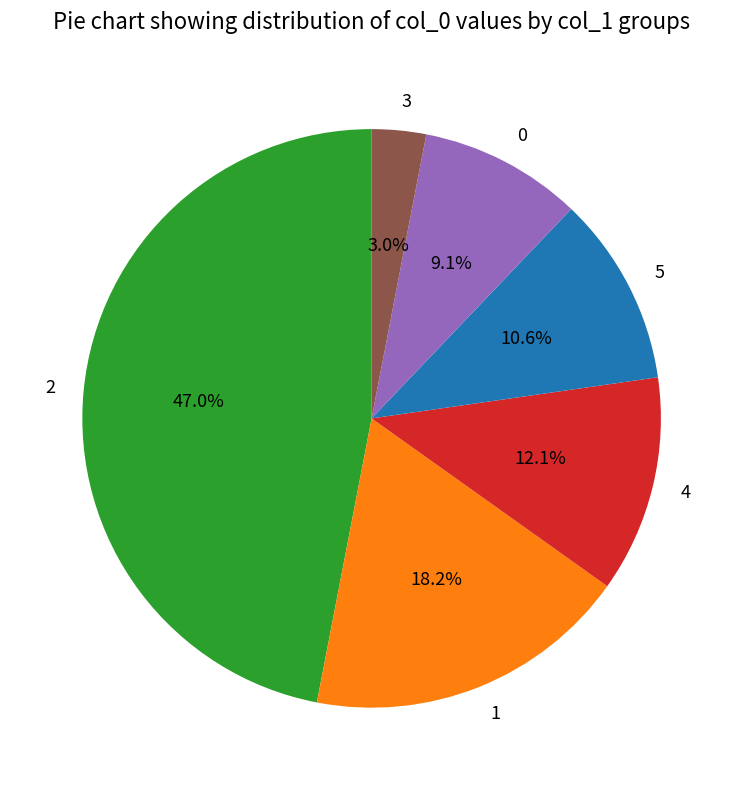

Which category has the biggest portion of the pie?

2